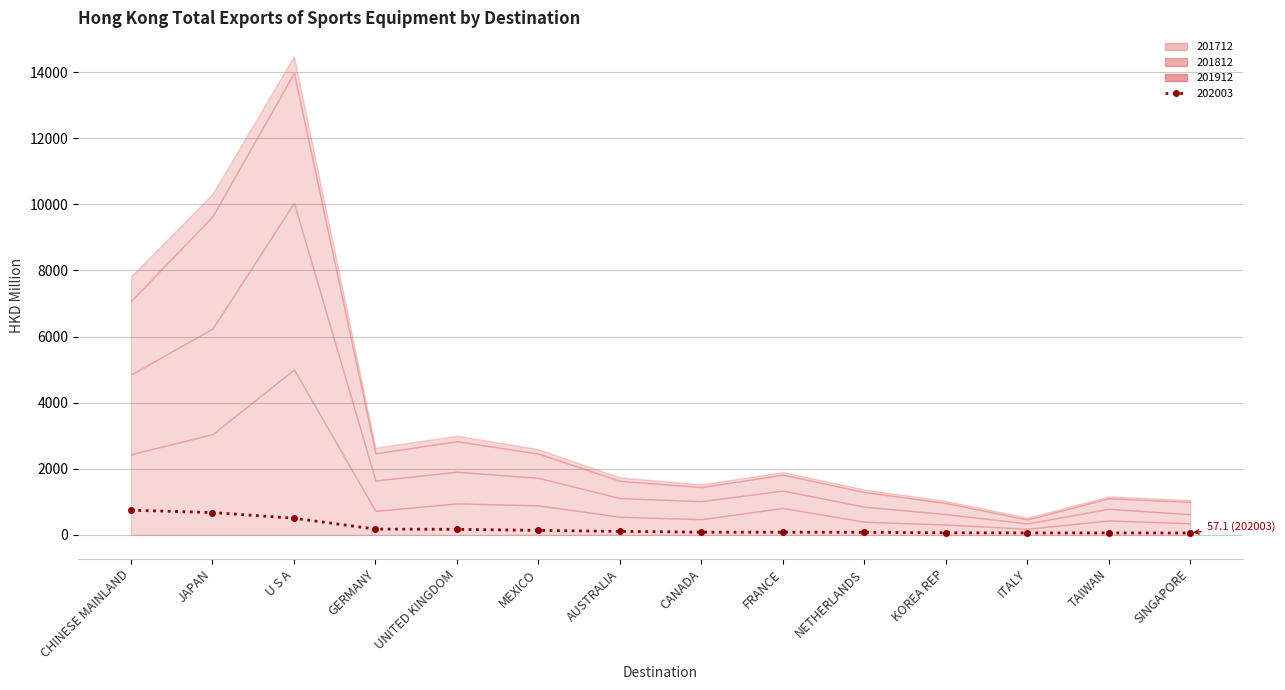

What is the minimum value shown in the chart?

57.1